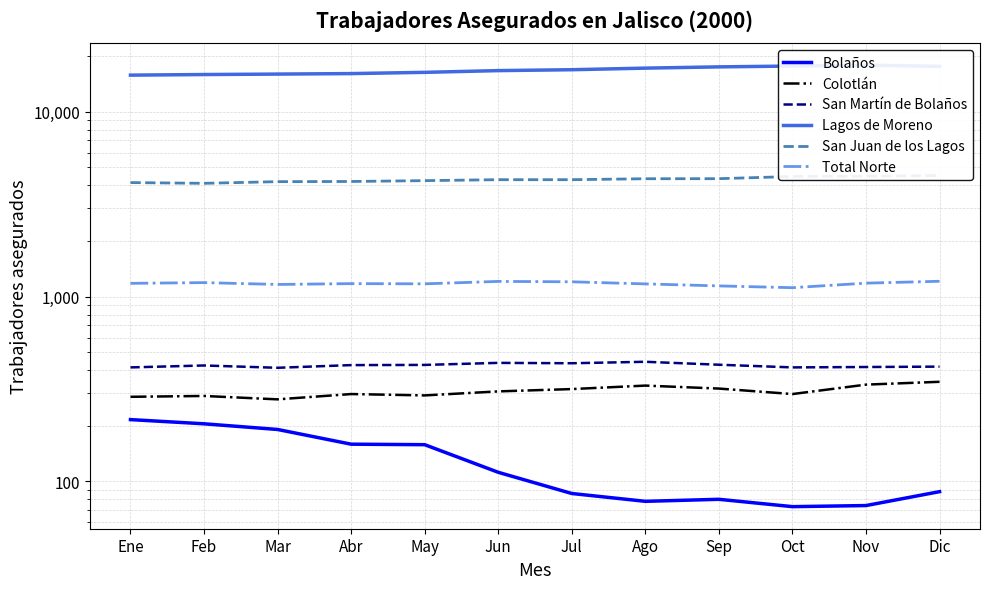

What is the sum of the San Juan de los Lagos values at Jun and Sep?

8644